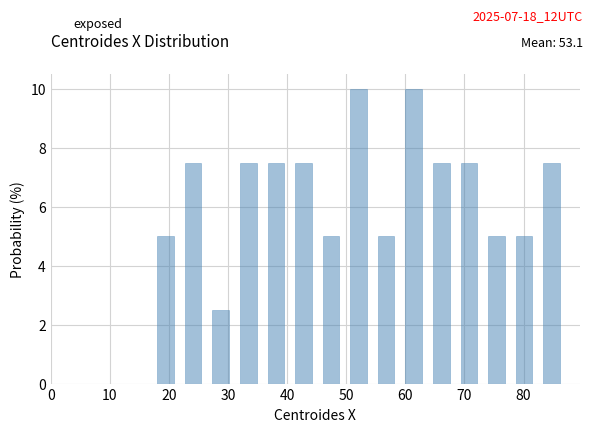

How tall is the bar that spans 73 to 78 on the x-axis? Neither the bar edges nor the heights are printed on the chart, so give them approximately, as read against the axes.

5.0